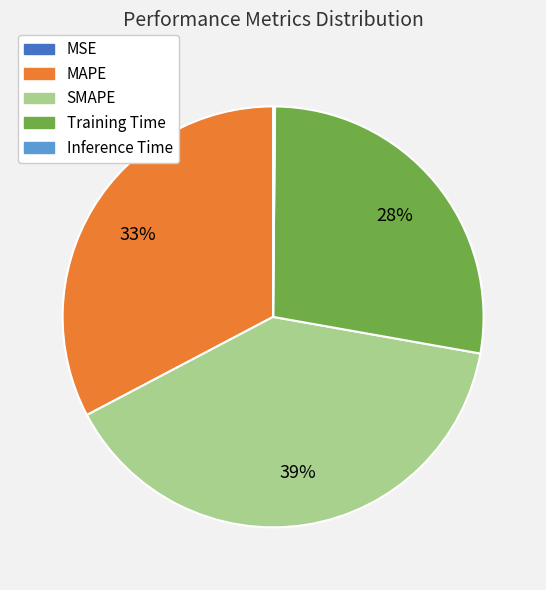

Which slice is the largest?

SMAPE